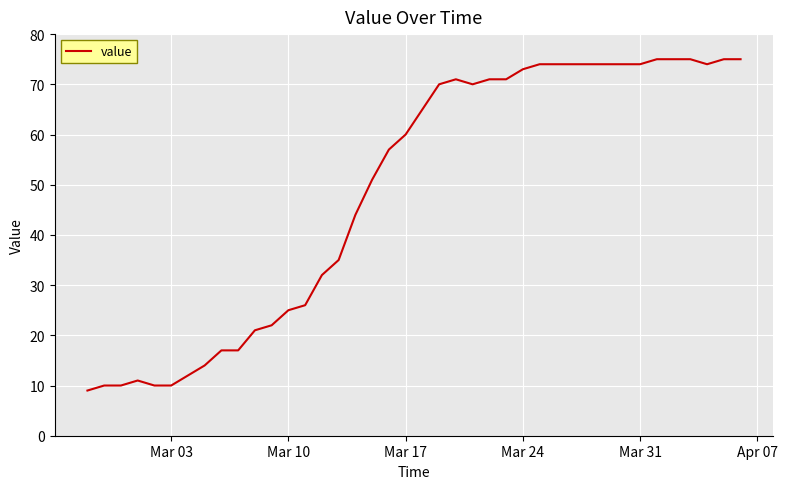

Reading left to right, list all the values displayed in this chart.

9	10	10	11	10	10	12	14	17	17	21	22	25	26	32	35	44	51	57	60	65	70	71	70	71	71	73	74	74	74	74	74	74	74	75	75	75	74	75	75